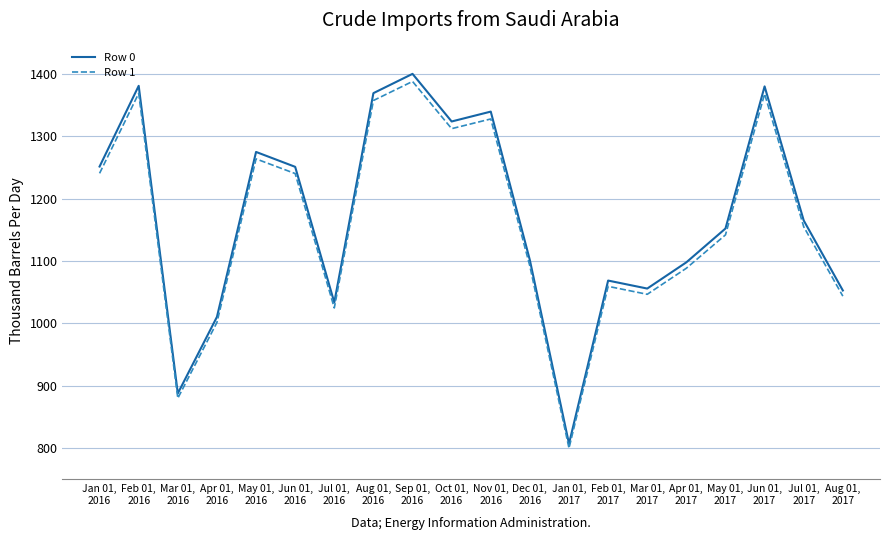

Which series has the widest spread of values?

Row 0